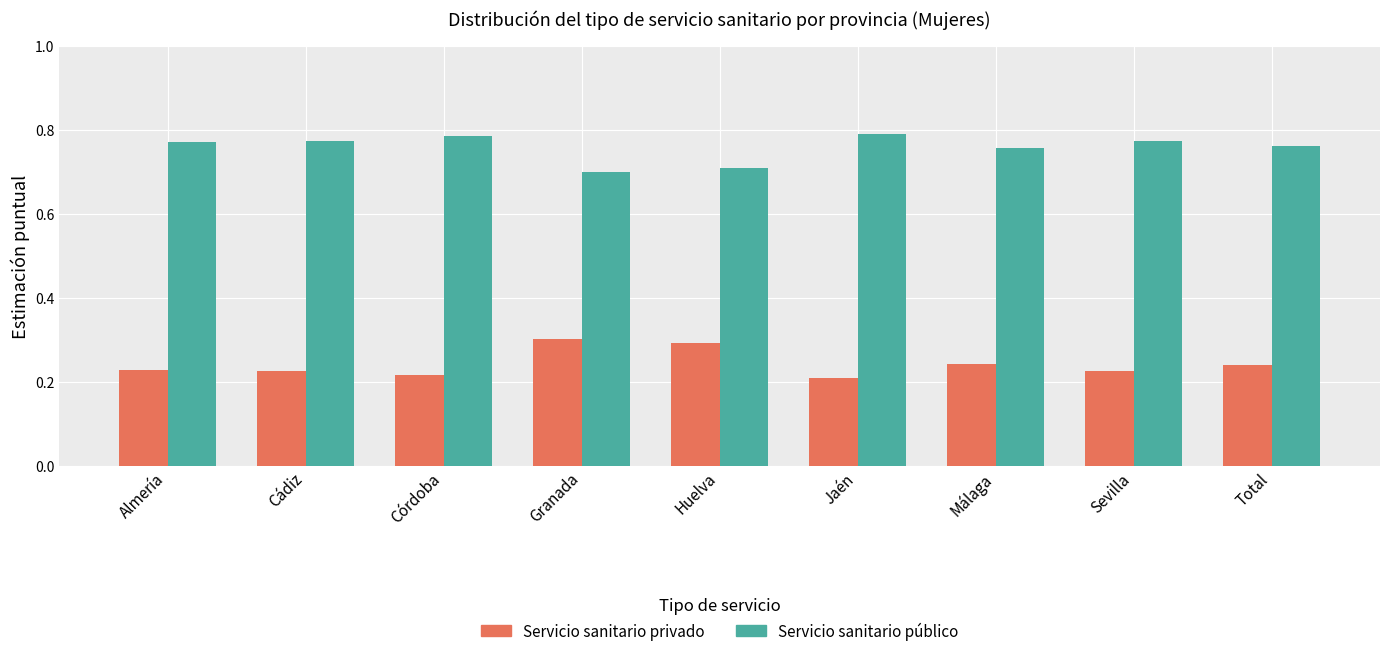

How many Servicio sanitario público values are between 0 and 1?

9